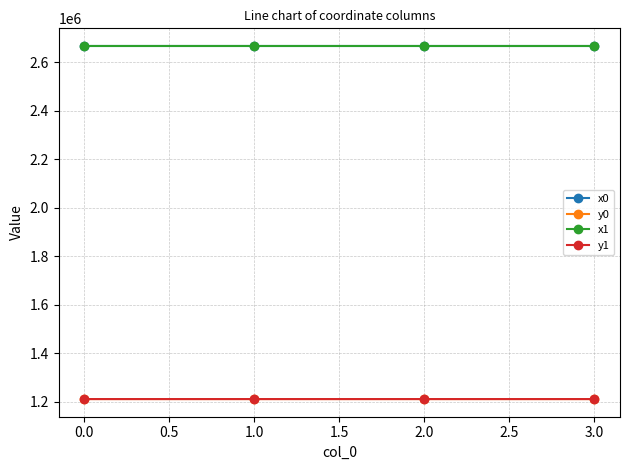

At how many categories does at least one series exceed 1313882?

4